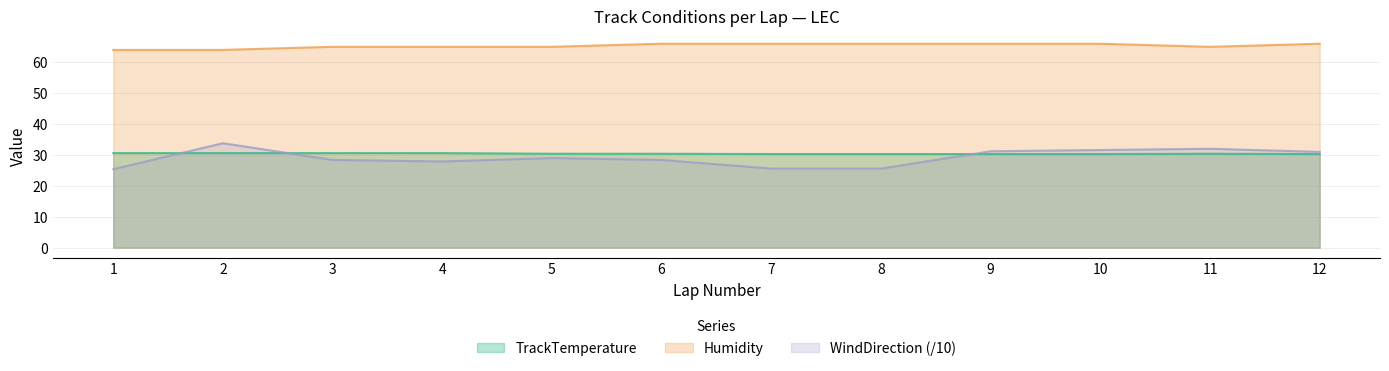

How many times do WindDirection and TrackTemperature cross each other?

3